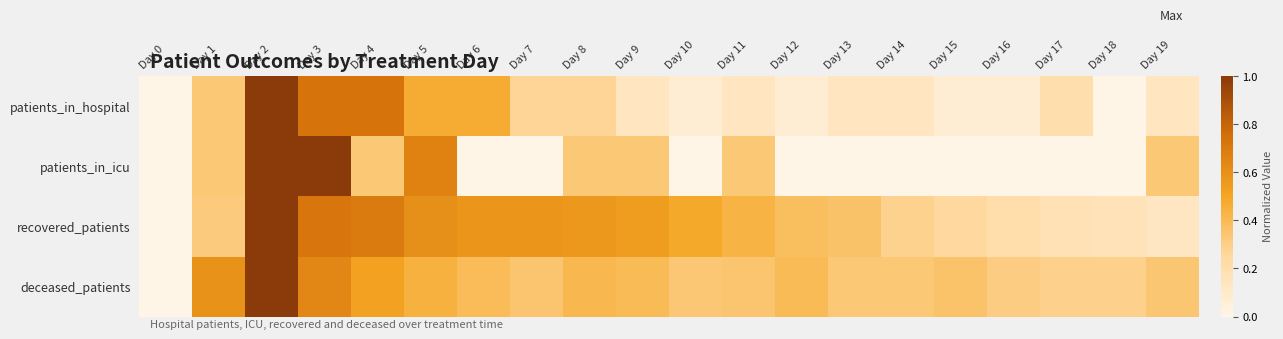

What is the difference between the highest and lowest values at Day 15?

0.4